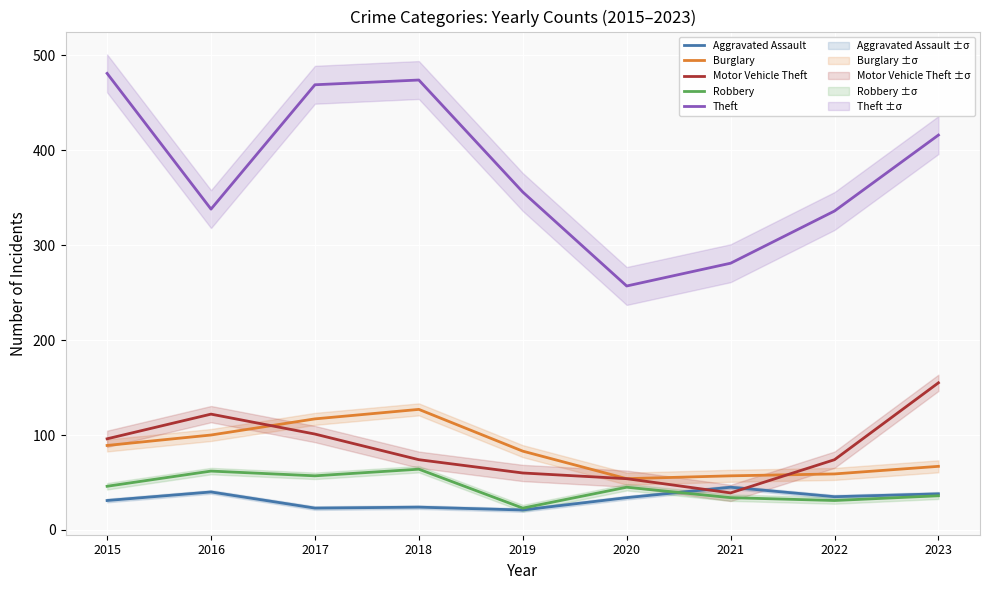

Reading right to left, transcribe all the data shown in this chart.

Aggravated Assault: 2023=38	2022=35	2021=45	2020=34	2019=21	2018=24	2017=23	2016=40	2015=31
Burglary: 2023=67	2022=59	2021=57	2020=54	2019=83	2018=127	2017=117	2016=100	2015=89
Motor Vehicle Theft: 2023=155	2022=74	2021=39	2020=54	2019=60	2018=74	2017=101	2016=122	2015=96
Robbery: 2023=36	2022=31	2021=34	2020=45	2019=23	2018=64	2017=57	2016=62	2015=46
Theft: 2023=416	2022=336	2021=281	2020=257	2019=356	2018=474	2017=469	2016=338	2015=481